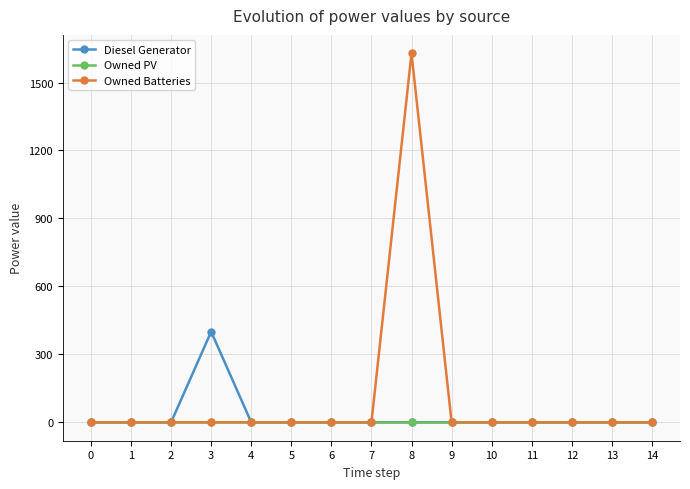

Does the chart have visible grid lines?

Yes